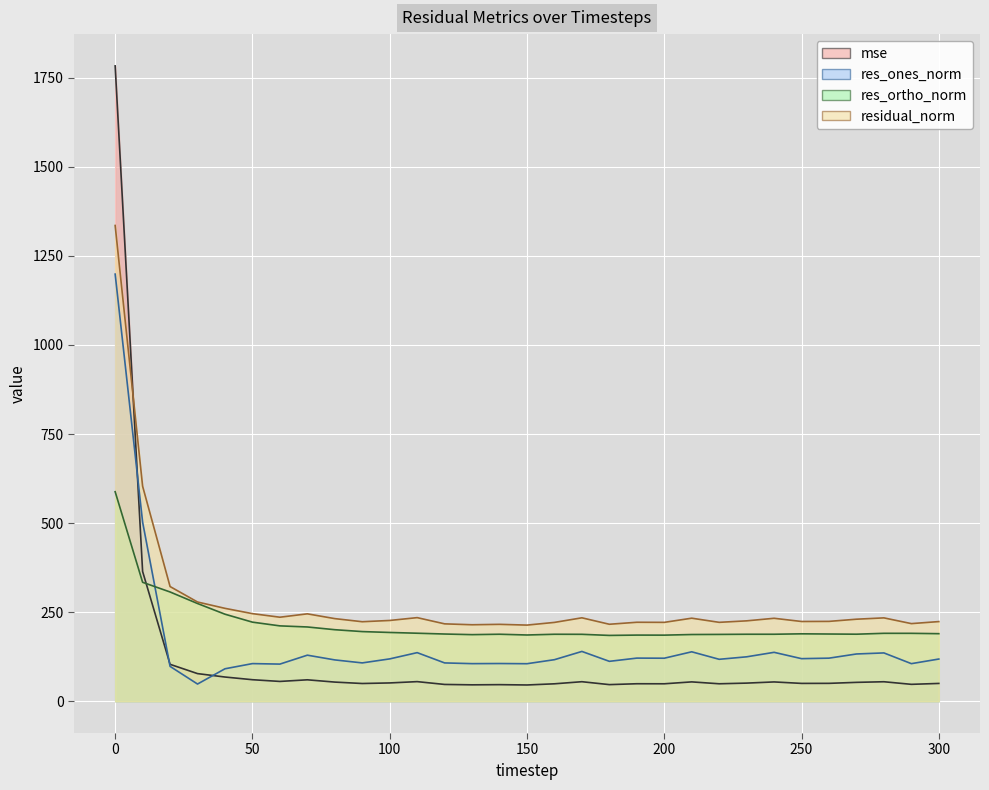

True or false: res_ones_norm has a value of 69.2 at 170.

False